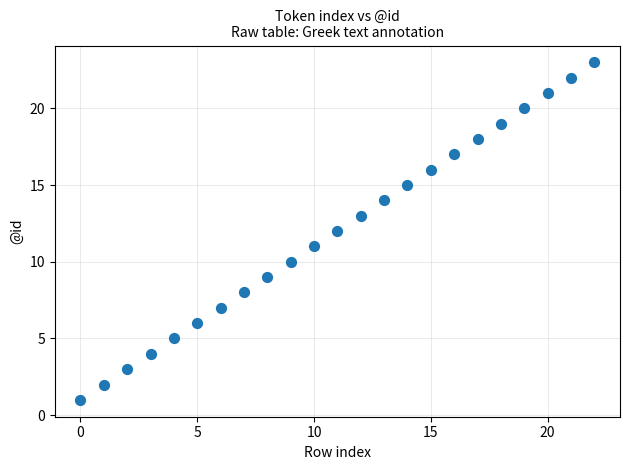

How many points are shown in the scatter plot?

23